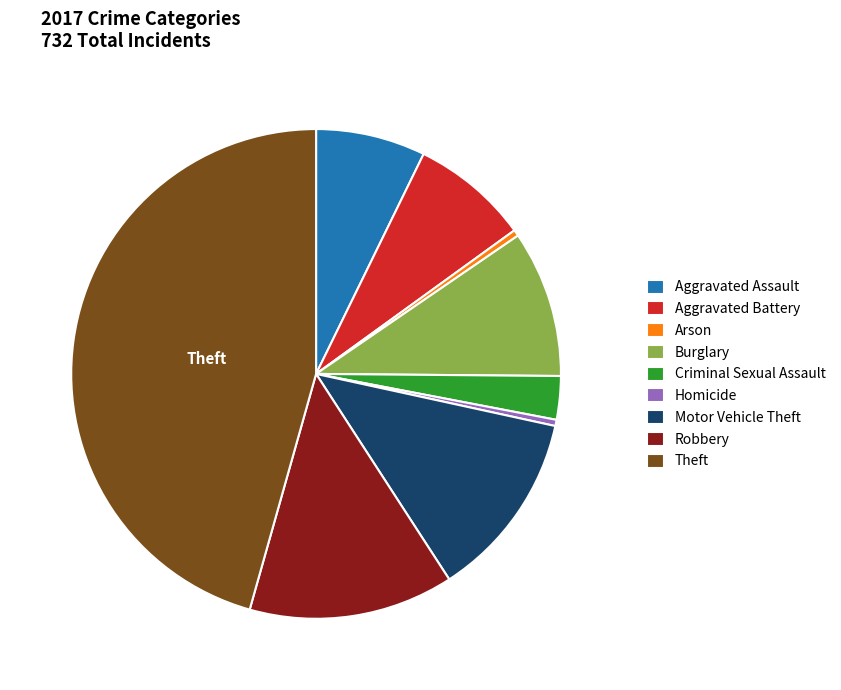

Does any single category account for the majority?

No